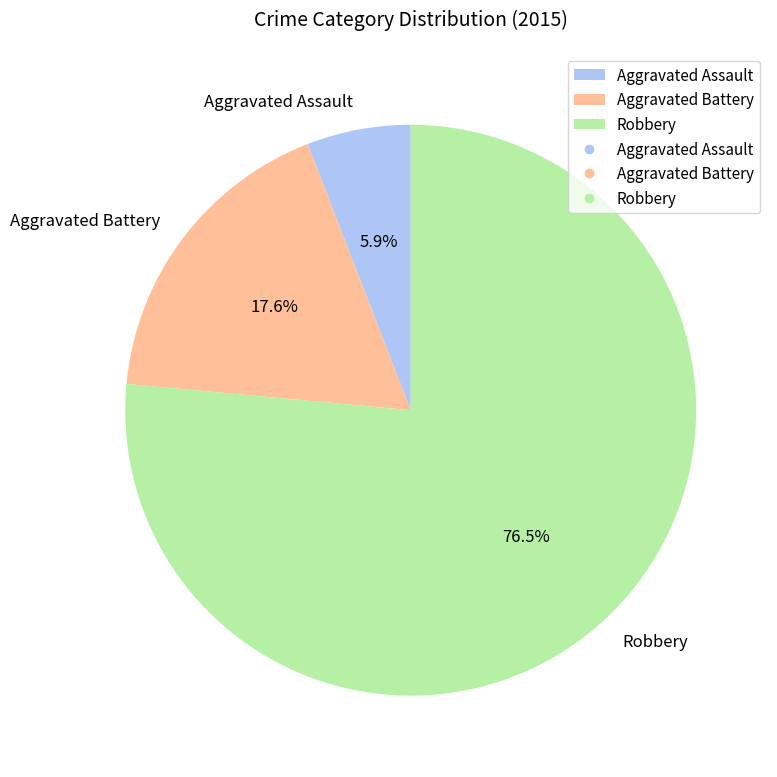

To the nearest percent, what is the difference between the largest and smallest slice percentages?

71%